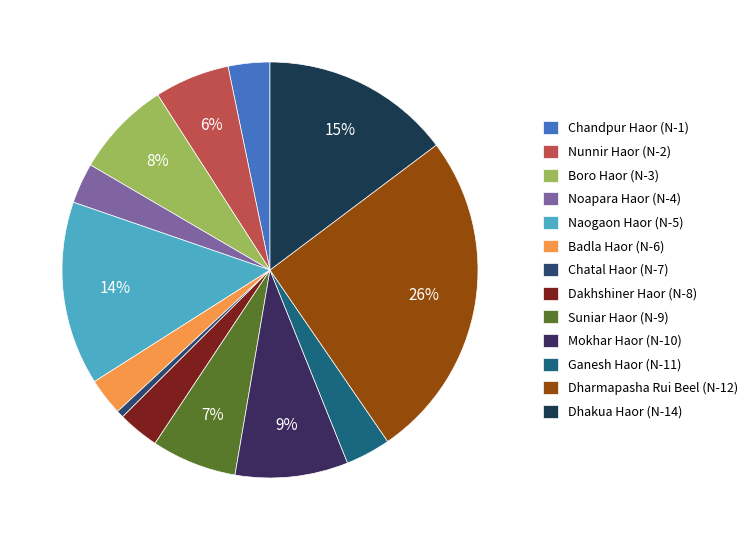

How many slices are in this pie chart?

13